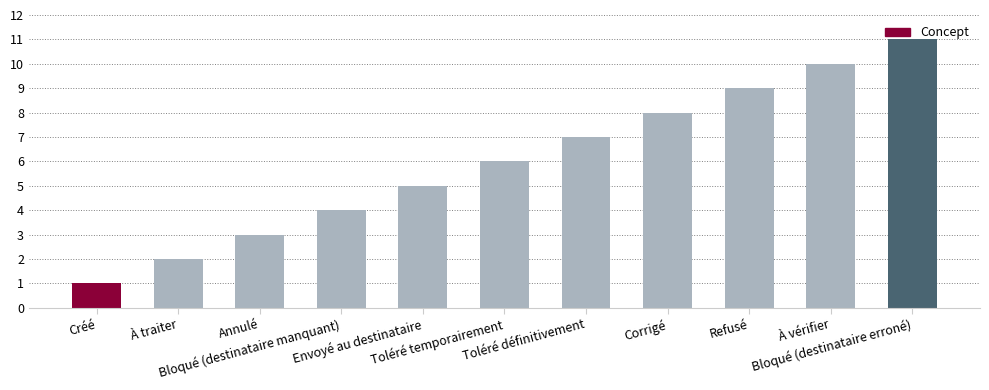

Which has a higher value, À vérifier or Toléré définitivement?

À vérifier